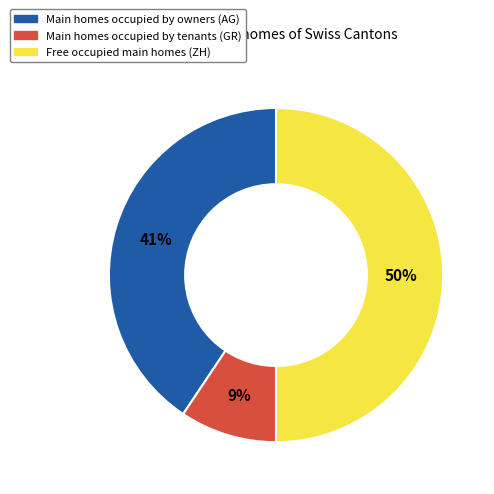

How many slices are in this pie chart?

3